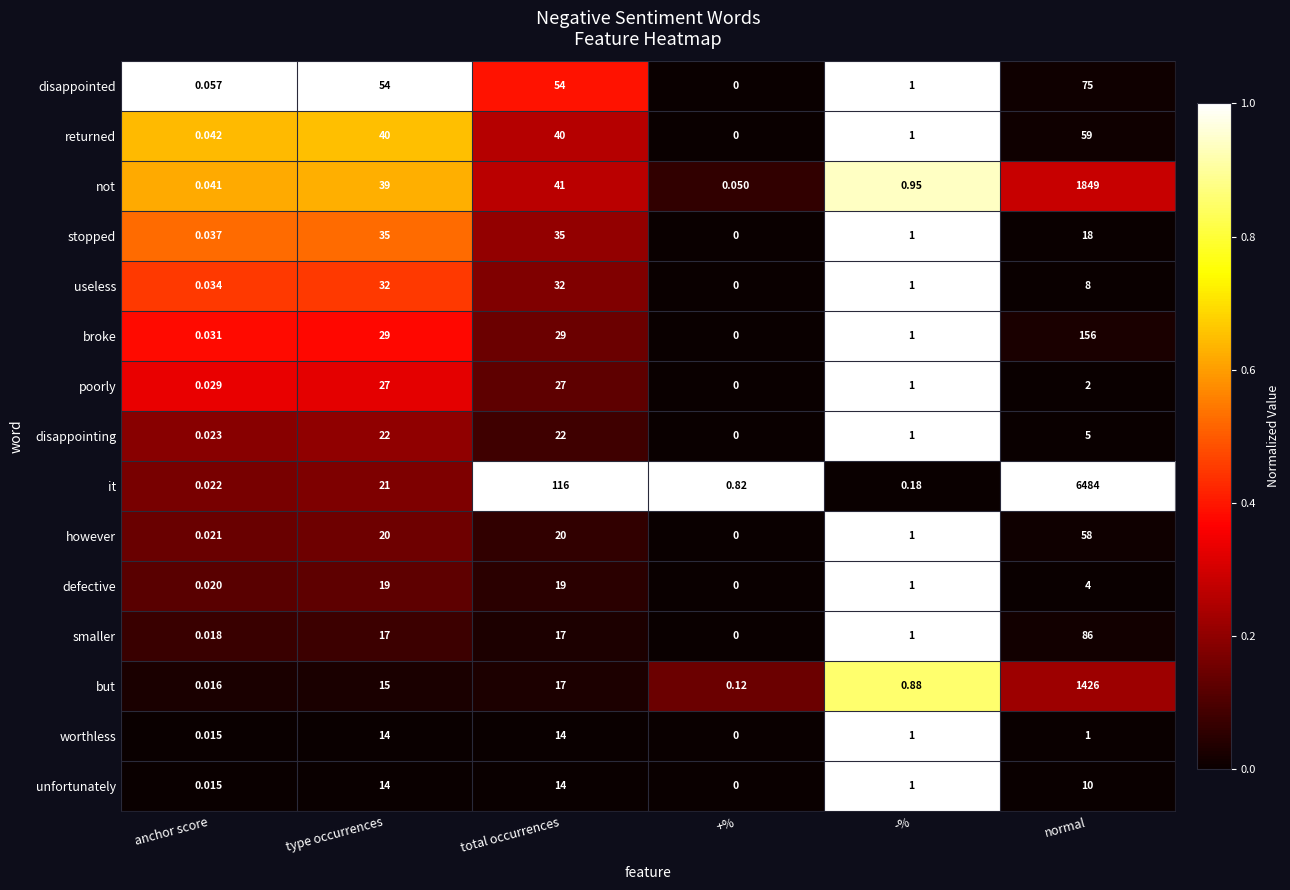

Between -% and normal, which series saw the biggest shift?

it